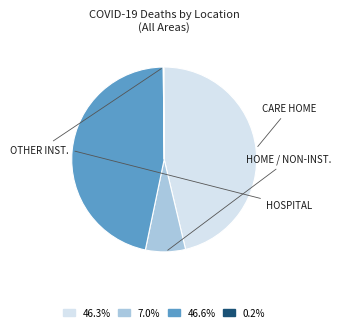

Is there a majority slice in this chart?

No